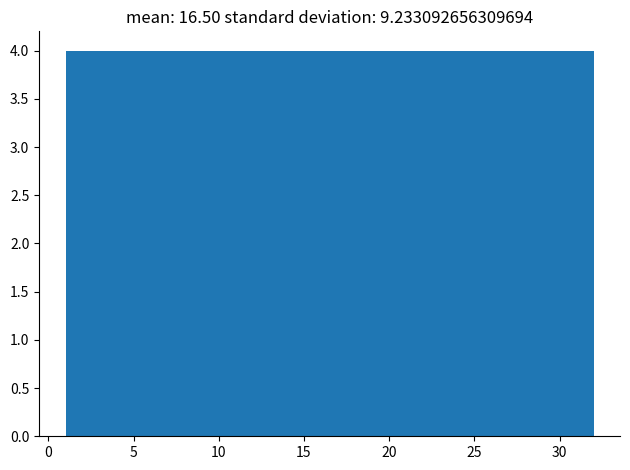

Reading left to right, list every bar in this chart as the range it spans on the x-axis followed by its height. Neither the bar edges nor the heights are printed on the chart, so give them approximately, as read against the axes.

1.0 to 5.0: 4
5.0 to 9.0: 4
9.0 to 12.5: 4
12.5 to 16.5: 4
16.5 to 20.5: 4
20.5 to 24.5: 4
24.5 to 28.0: 4
28.0 to 32.0: 4